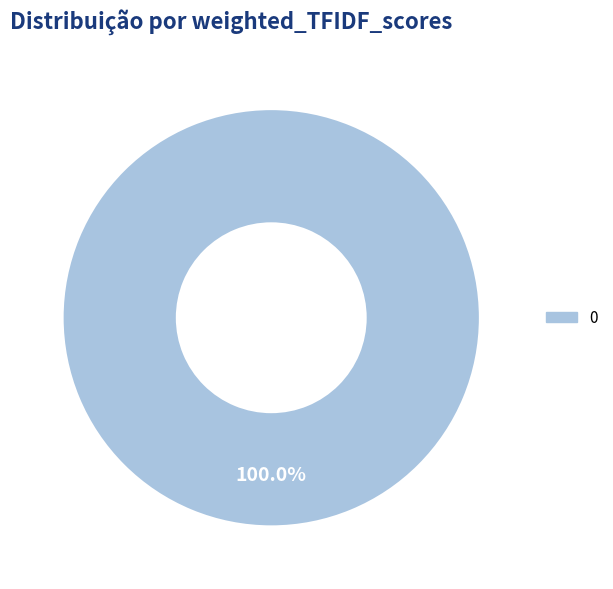

Does any single category account for the majority?

Yes